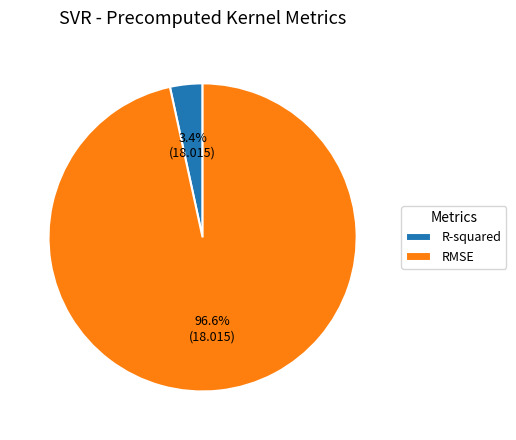

Between RMSE and R-squared, which is larger?

RMSE